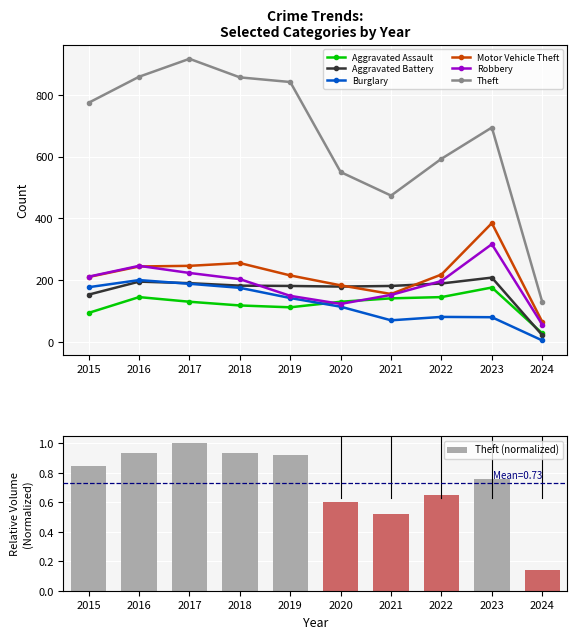

Is the value of Burglary at 2015 greater than the value of Robbery at 2020?

Yes